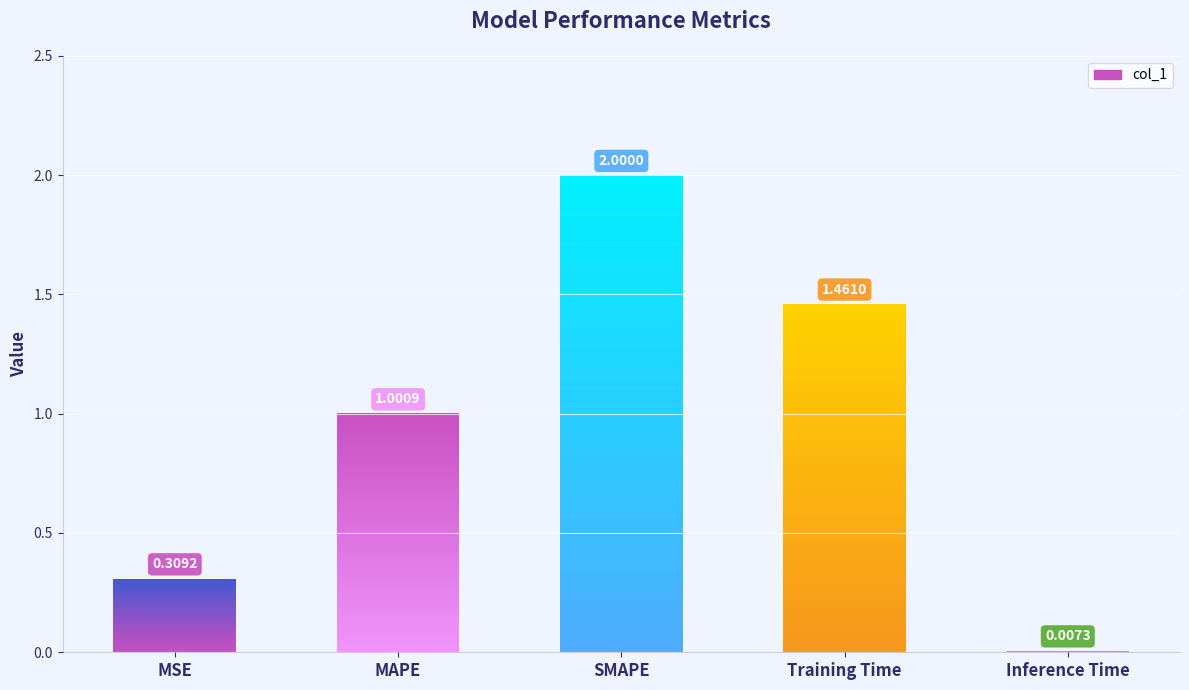

Are the bars horizontal?

No